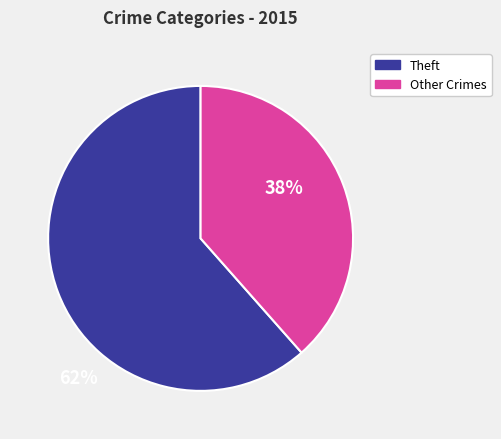

Is the sum of Theft and Other Crimes greater than half?

Yes